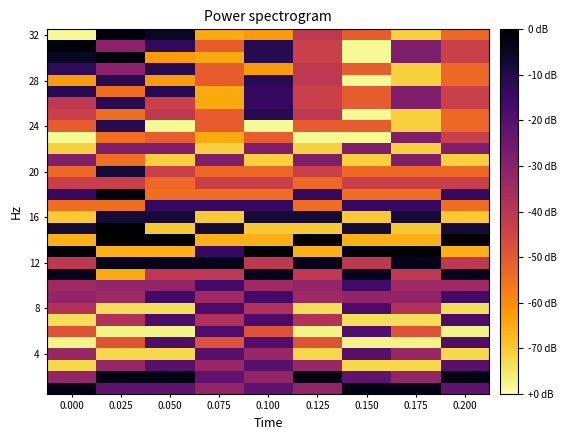

Which has a higher value, 0.075 or 0.125?

0.075